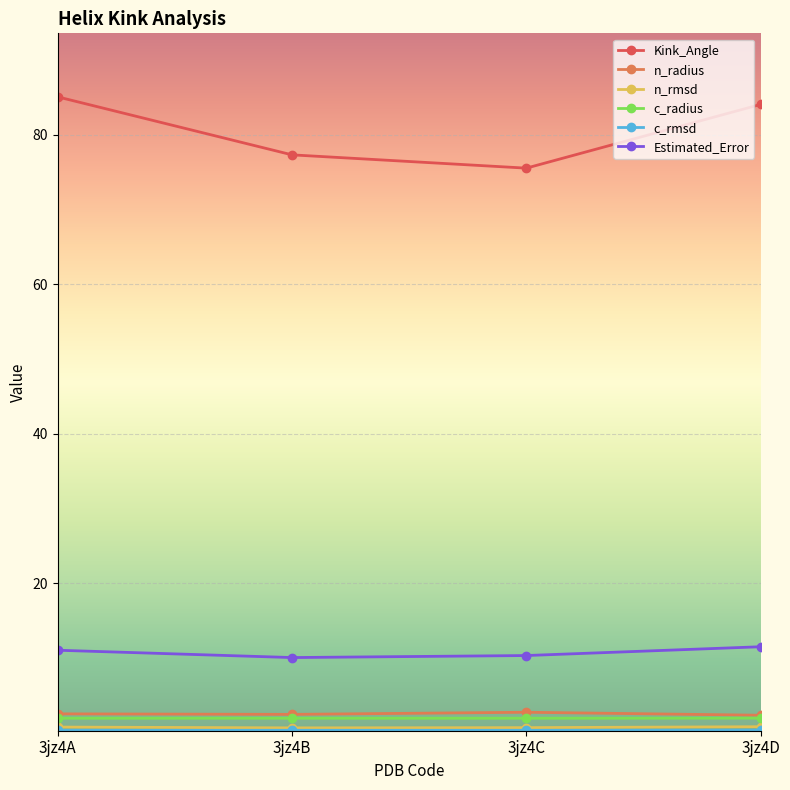

Is it true that Estimated_Error equals 11.5 at 3jz4D?

True